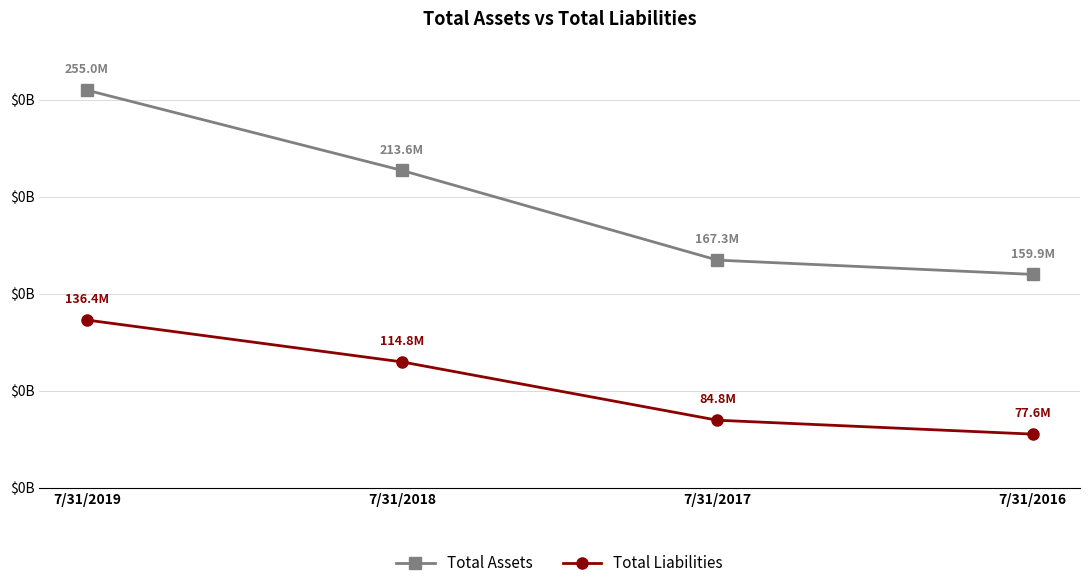

What is the total value across all series at 7/31/2016?

237531409